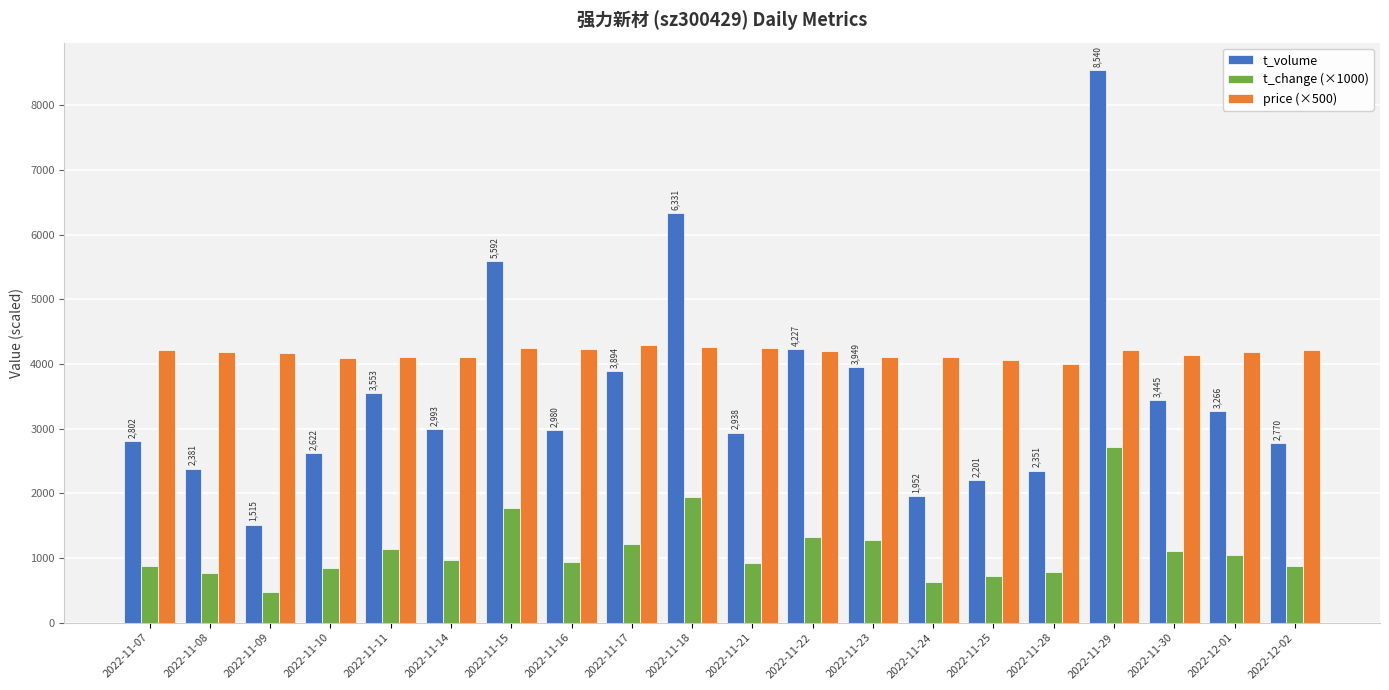

How many distinct data groups are displayed?

3